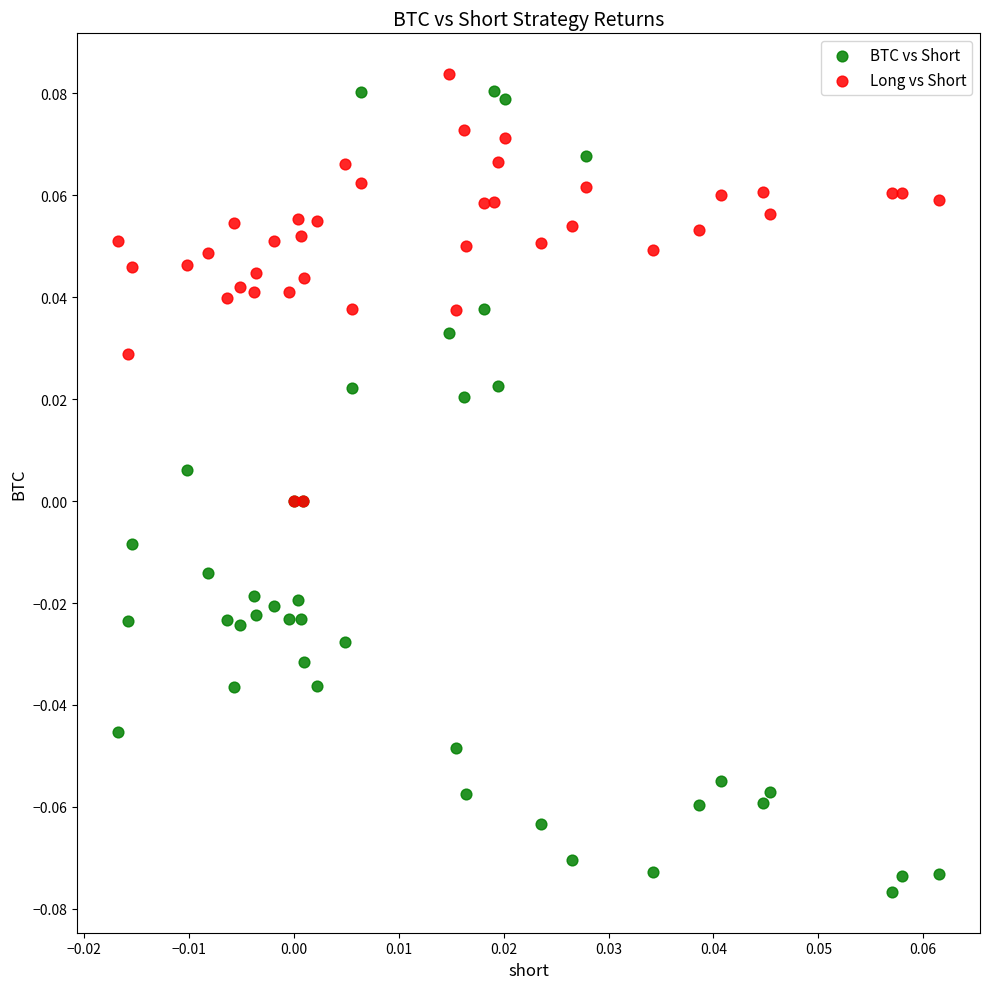

Which series reaches the maximum Y coordinate?

Long vs Short